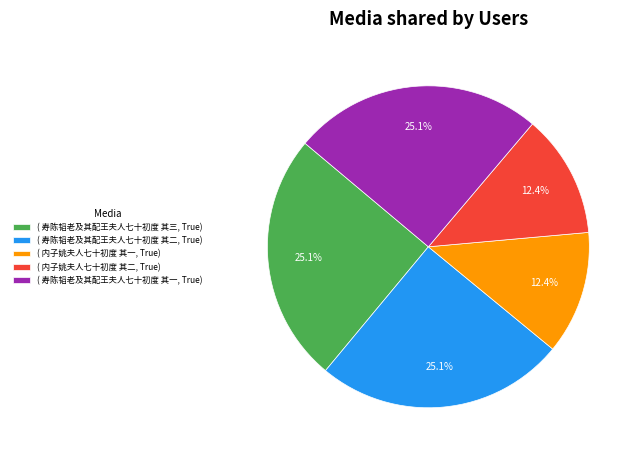

Count the number of slices in the pie.

5